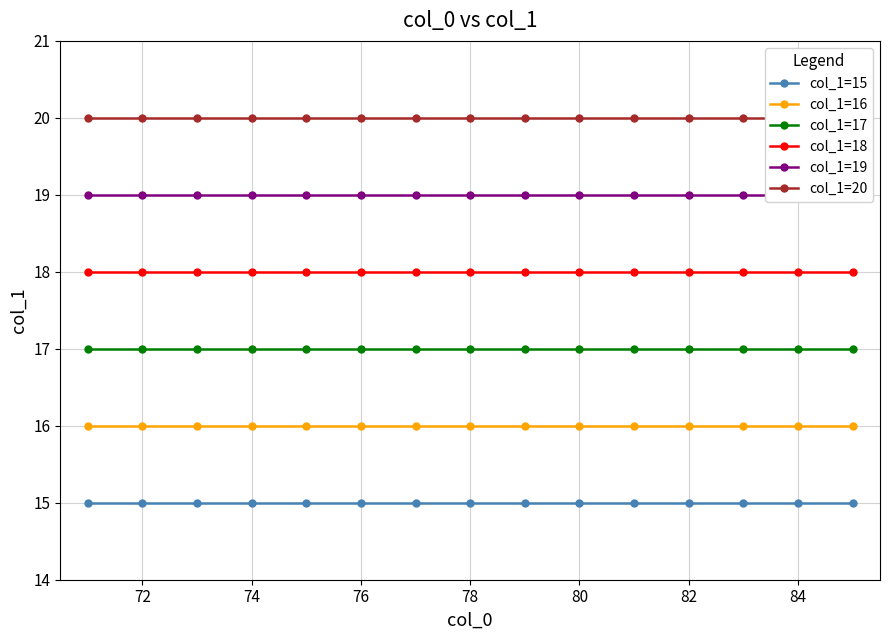

What is the sum of all col_1=15 values?

225